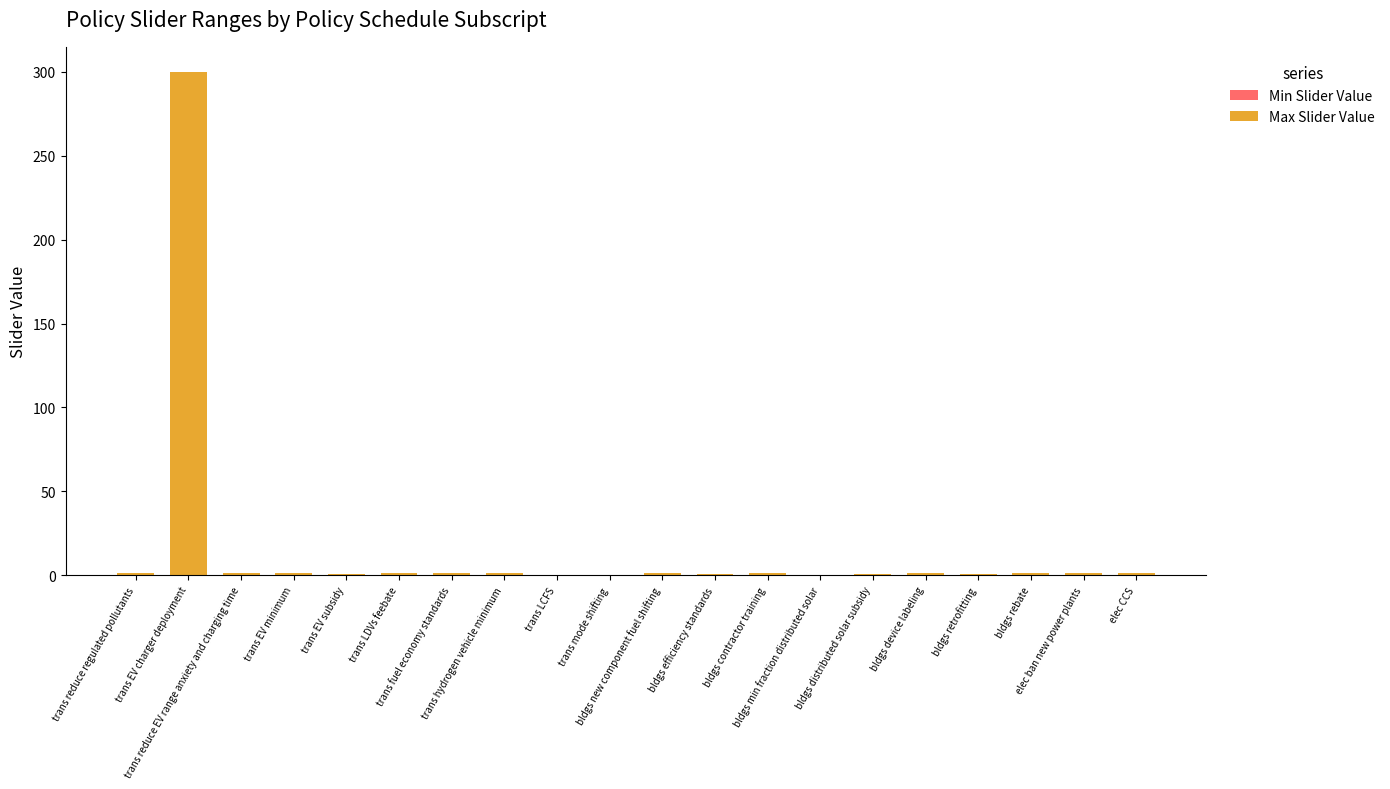

What is the greatest value displayed?

300.0